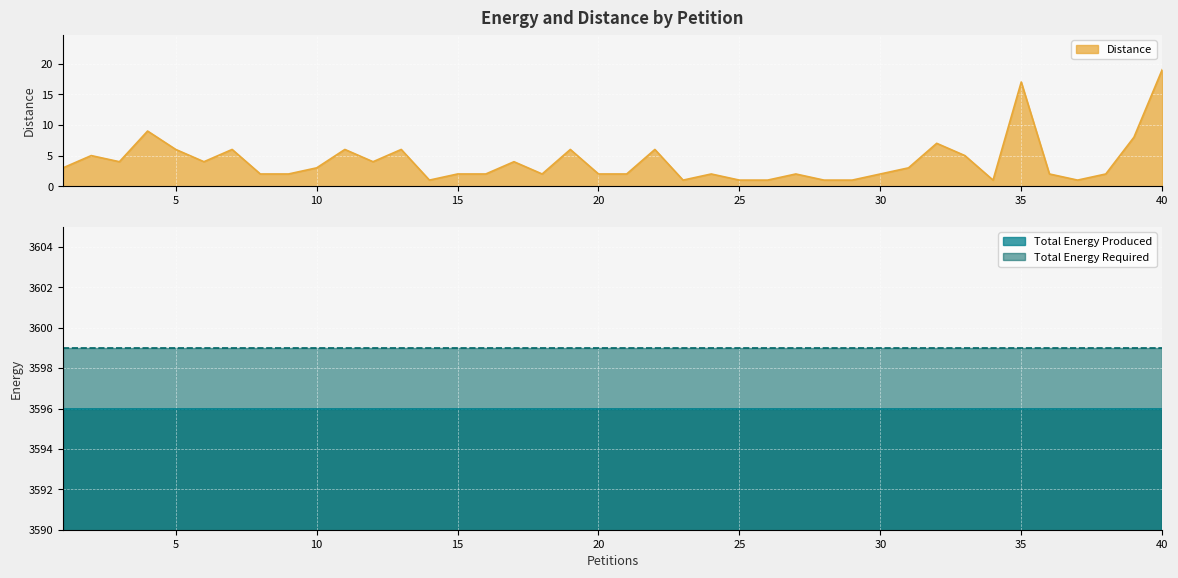

Between 7 and 22, which series saw the biggest shift?

Distance